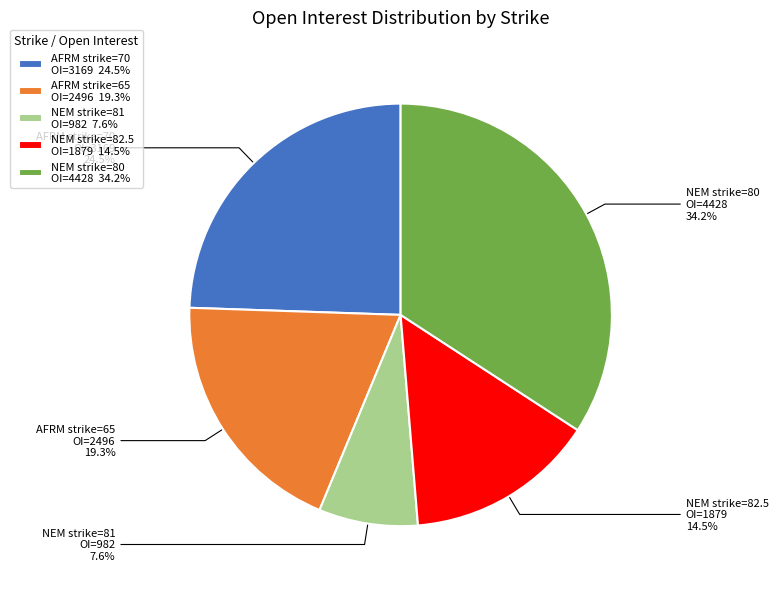

What portion of the pie excludes AFRM strike=70 OI=3169?

75.5%